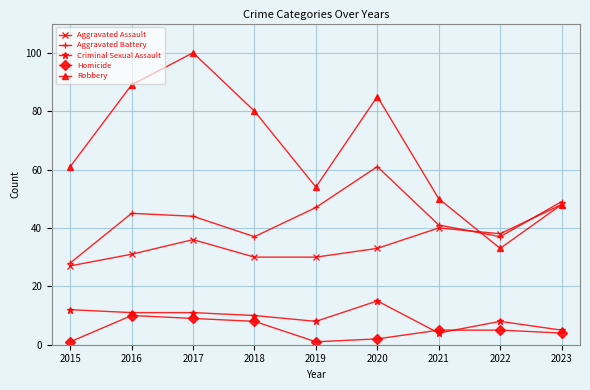

True or false: Aggravated Battery and Homicide cross at least once.

False